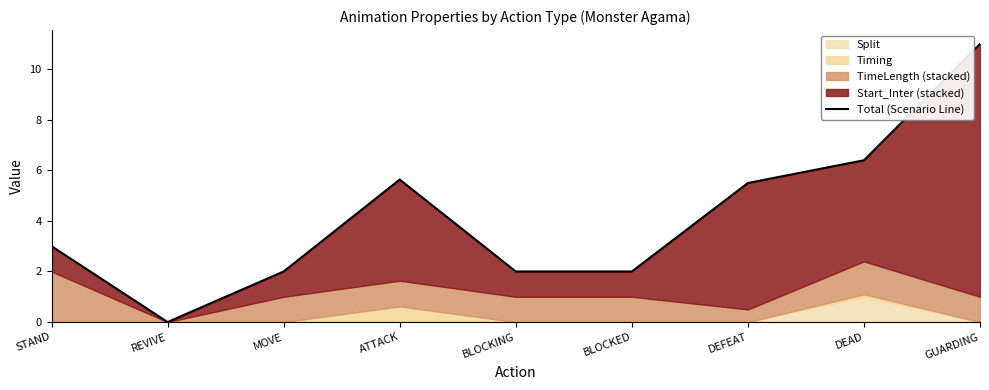

Rank the categories by value from lowest to highest.

REVIVE, MOVE, BLOCKING, BLOCKED, STAND, DEFEAT, ATTACK, DEAD, GUARDING